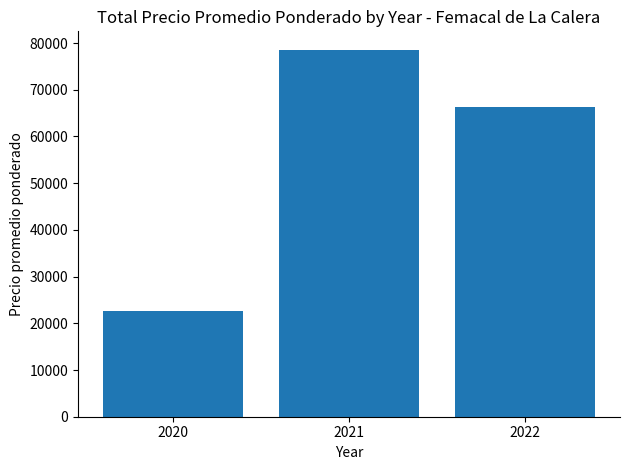

The value at 2021 is 30290. True or false?

False